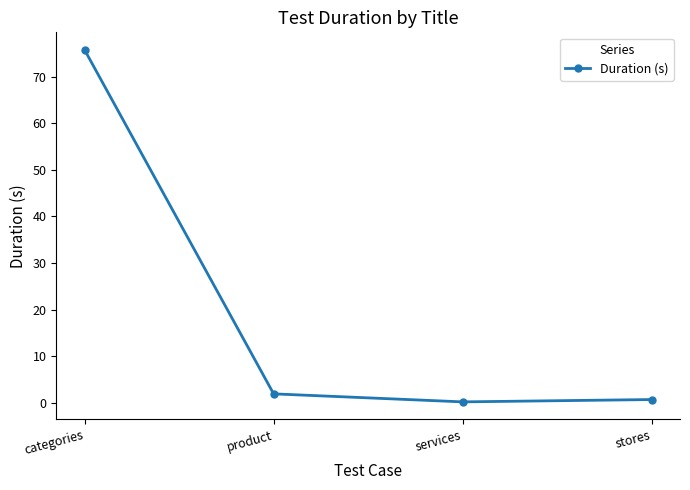

What is the difference between the maximum and minimum values?

75.5